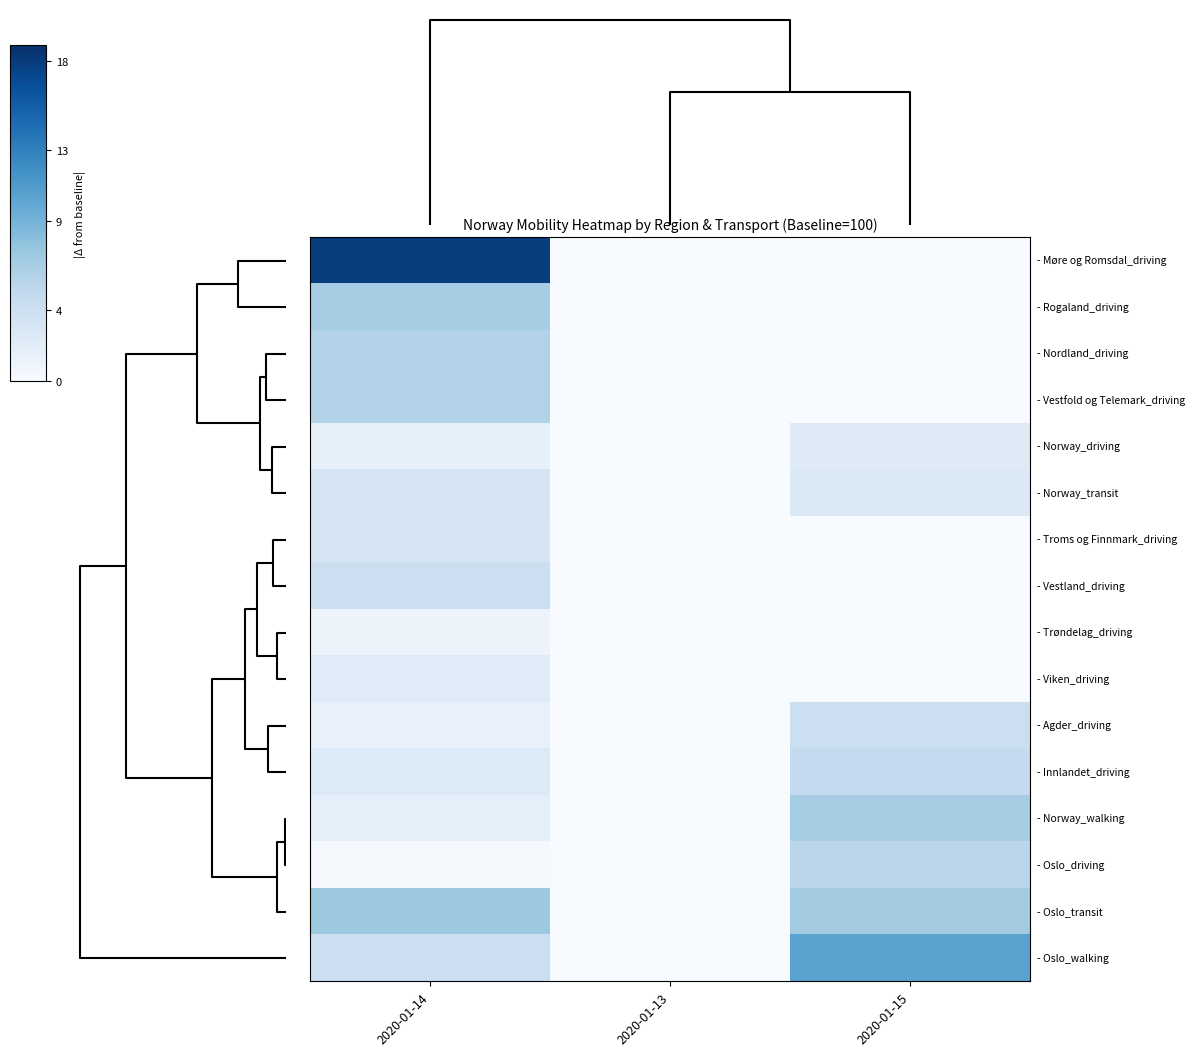

Count the number of categories in the chart.

3